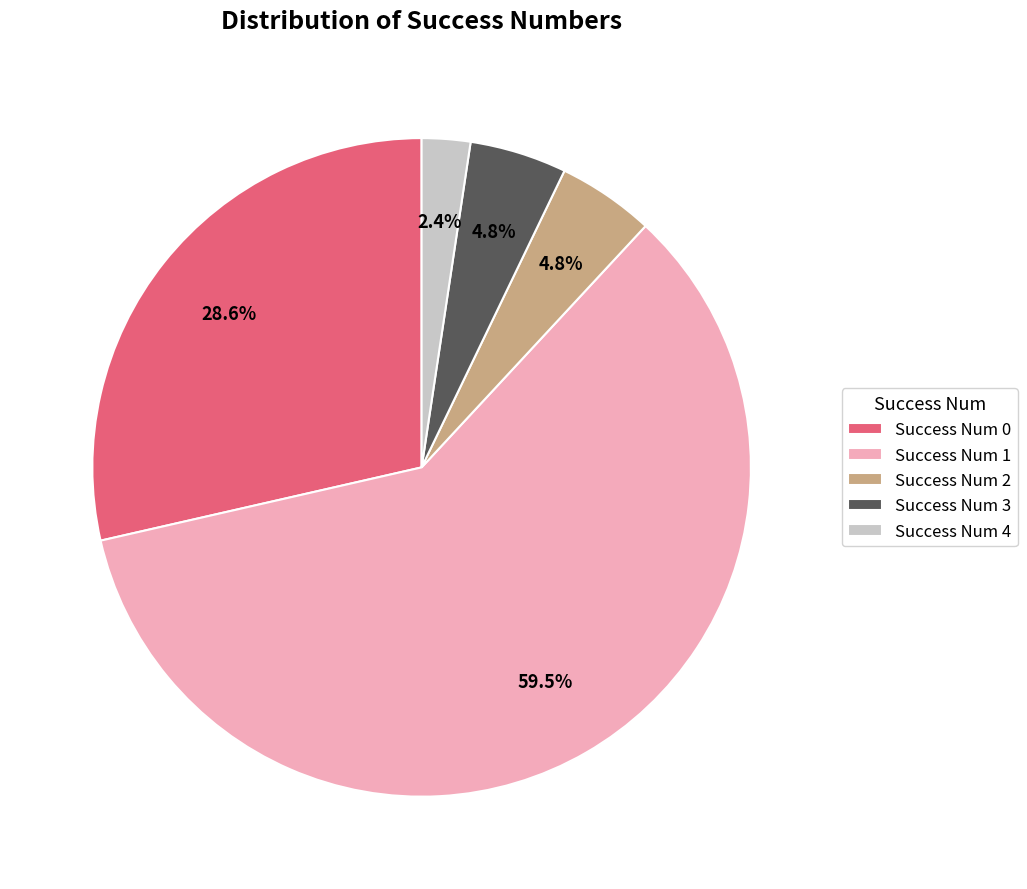

Which category accounts for the majority?

Success Num 1